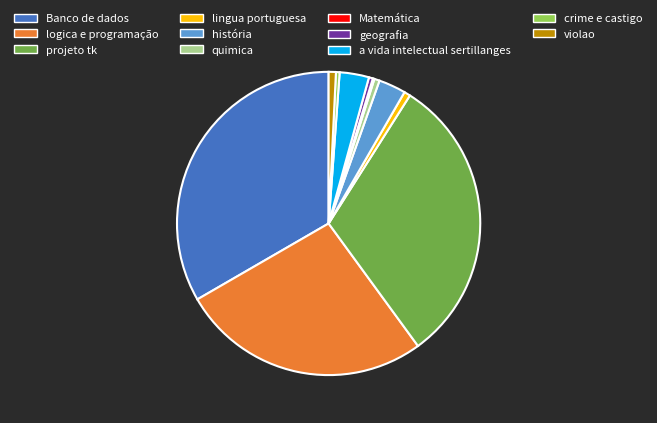

Which slice is the largest?

Banco de dados